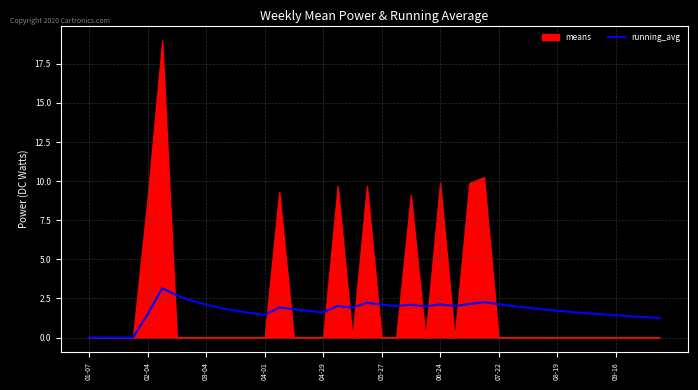

The running_avg series shows 1.5 at 02-04. True or false?

True